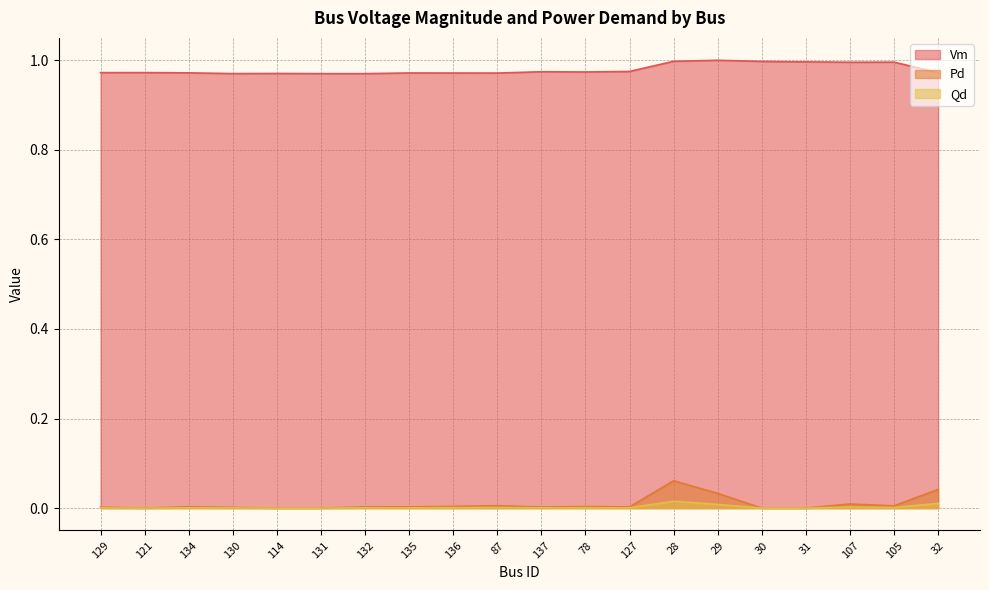

How many interior local valleys does the Pd series have?

4